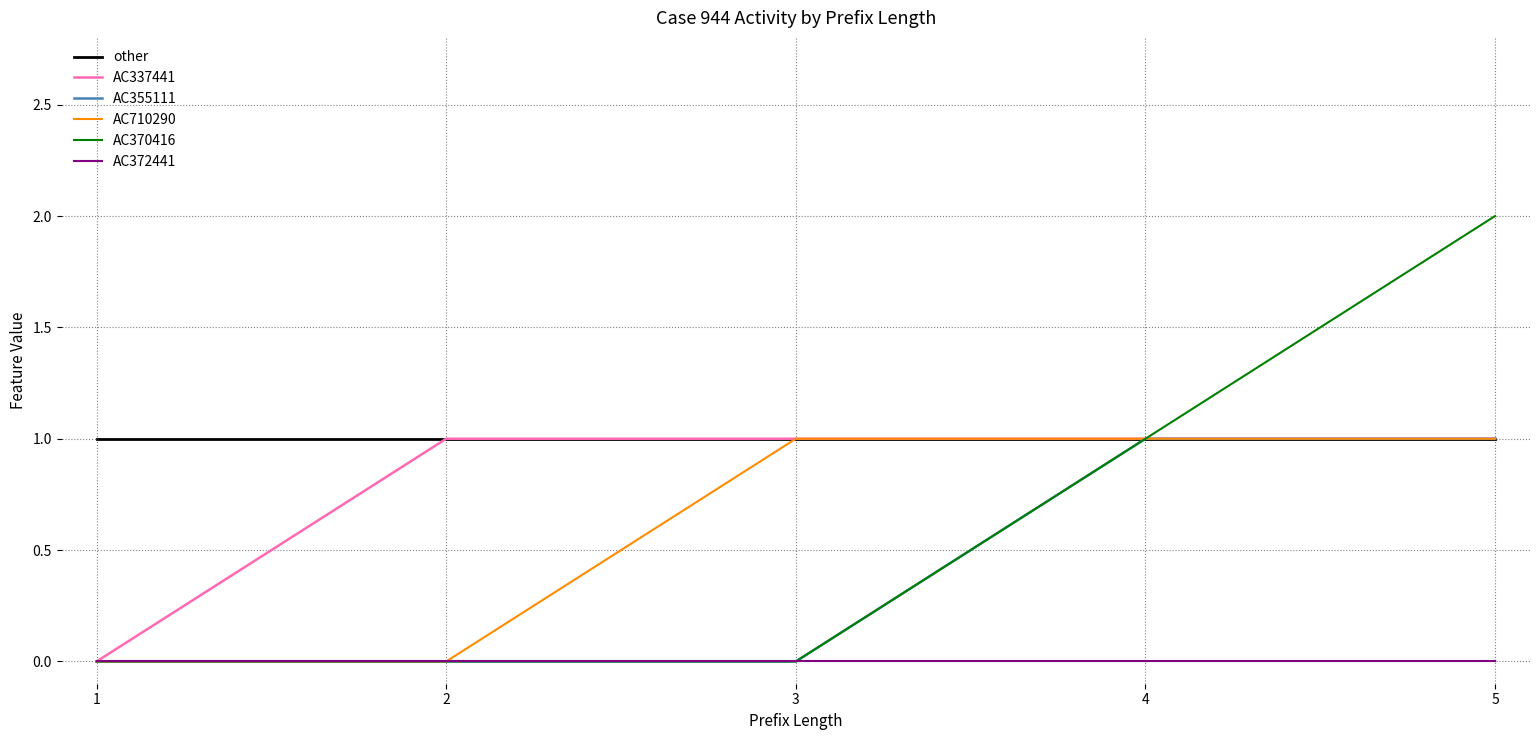

Which label corresponds to the largest value in the chart?

5